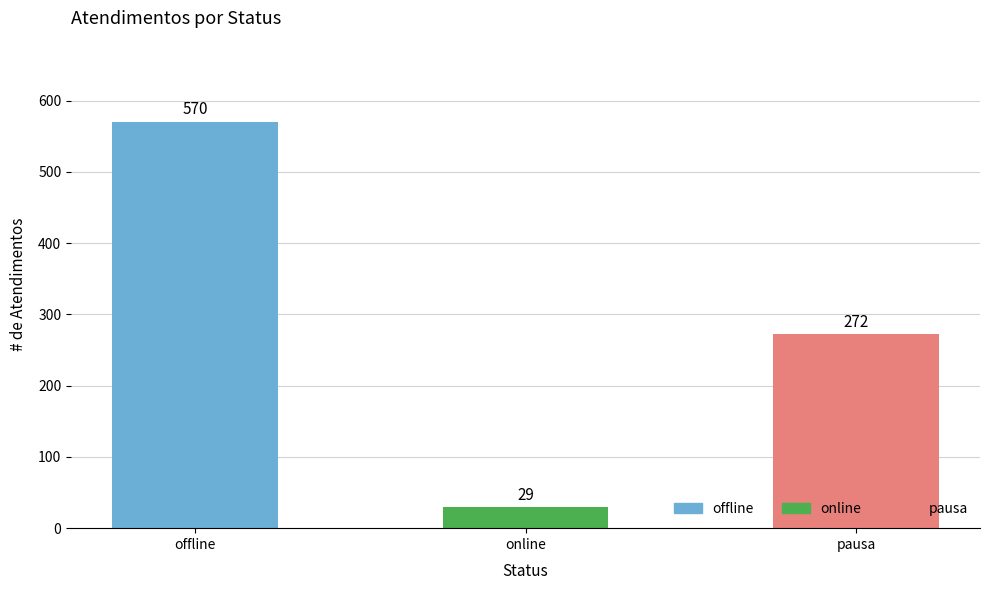

How many bars are there in total?

3